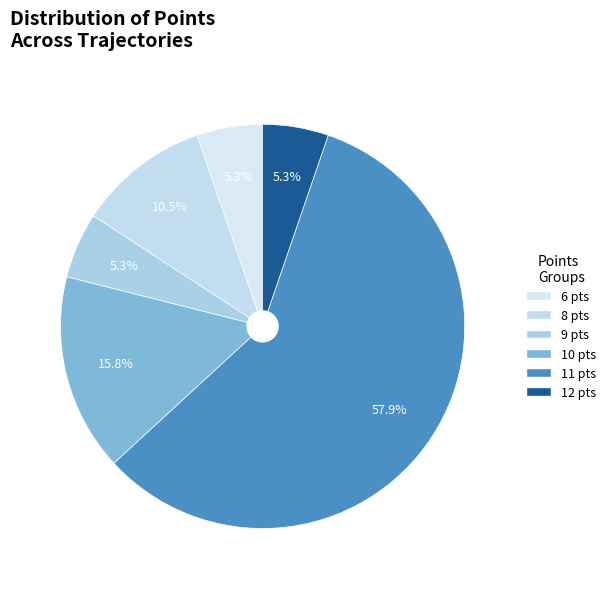

How many segments does this pie chart have?

6